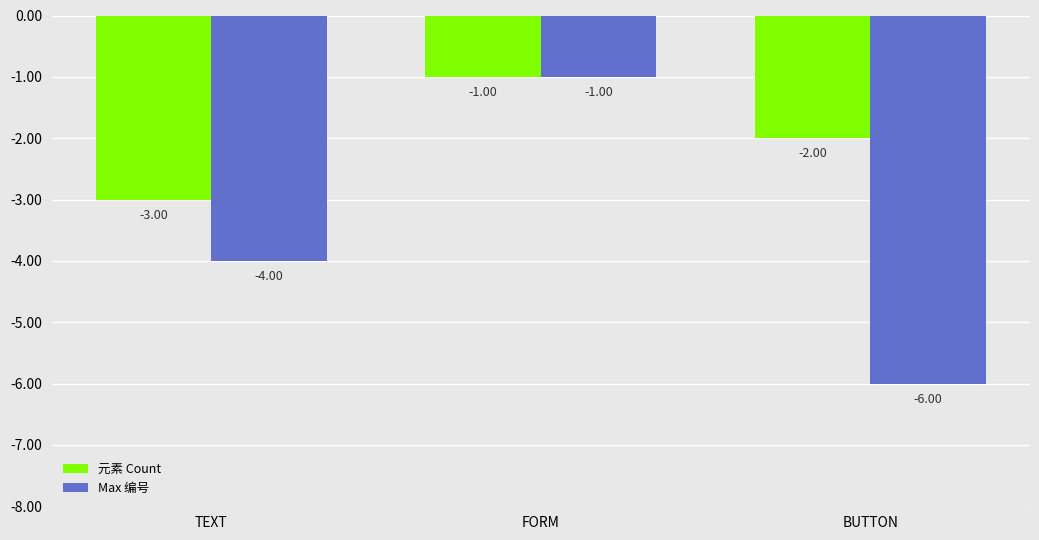

Reading right to left, what are all the values shown in this chart?

元素 Count: -2	-1	-3
Max 编号: -6	-1	-4